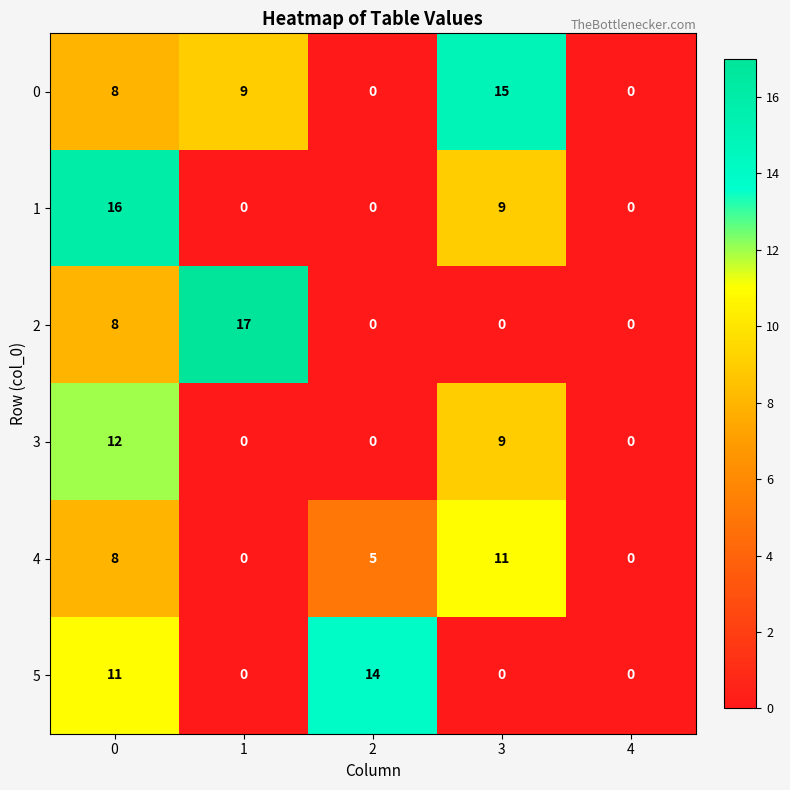

Reading right to left, what are all the values shown in this chart?

0: 4=0	3=15	2=0	1=9	0=8
1: 4=0	3=9	2=0	1=0	0=16
2: 4=0	3=0	2=0	1=17	0=8
3: 4=0	3=9	2=0	1=0	0=12
4: 4=0	3=11	2=5	1=0	0=8
5: 4=0	3=0	2=14	1=0	0=11